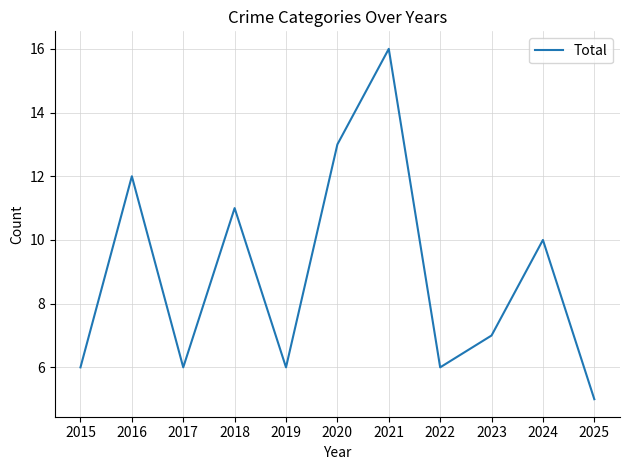

What is the difference between the maximum and second lowest values?

10